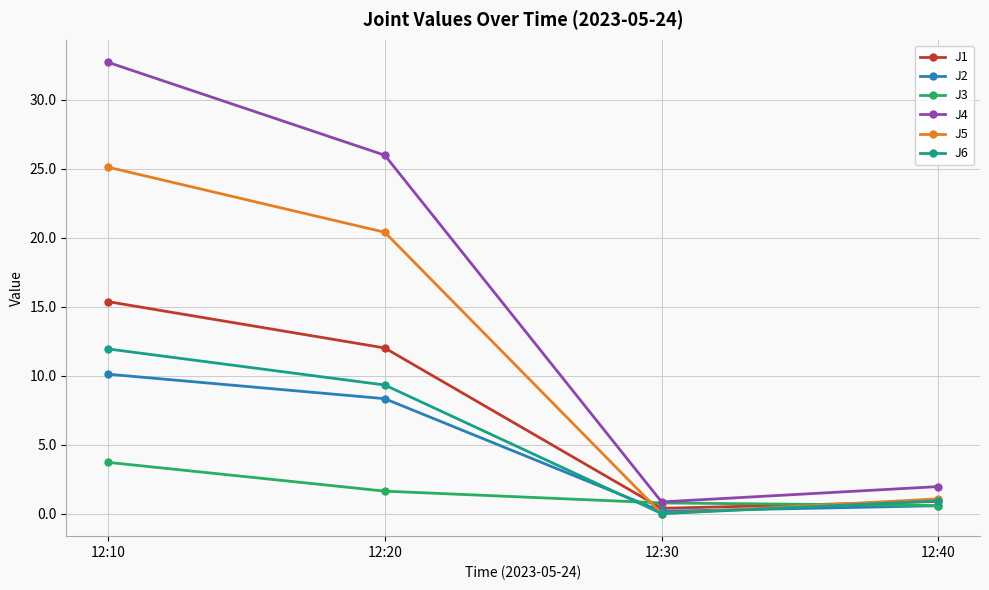

What is the value of the J3 point at the 4th from the left?

0.6